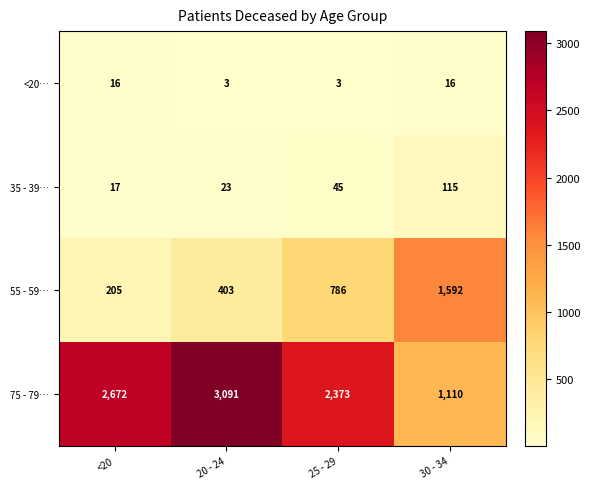

At which category does the chart reach its peak across all series?

20 - 24